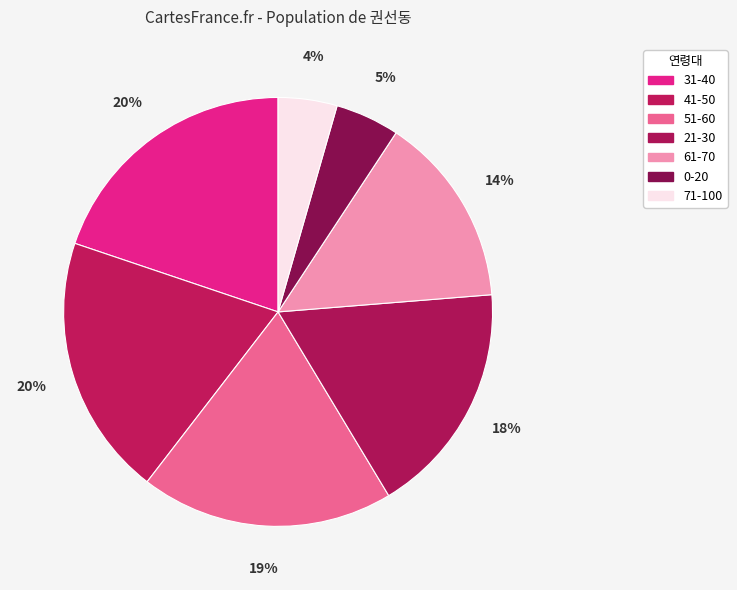

What percentage is the 61-70 slice, to the nearest percent?

14%